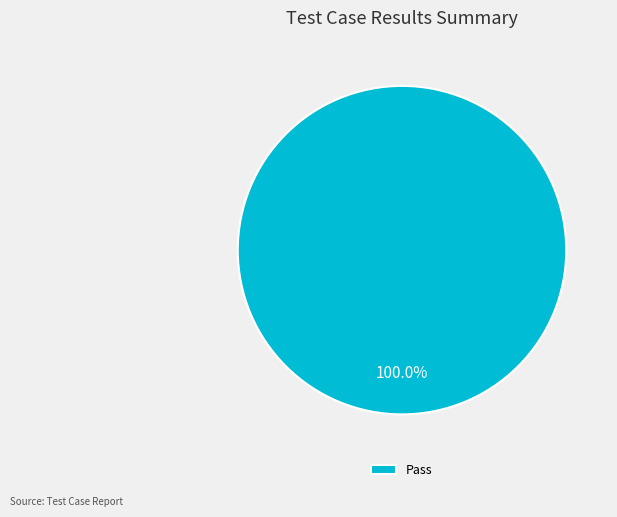

Does Pass account for over 50% of the chart?

Yes